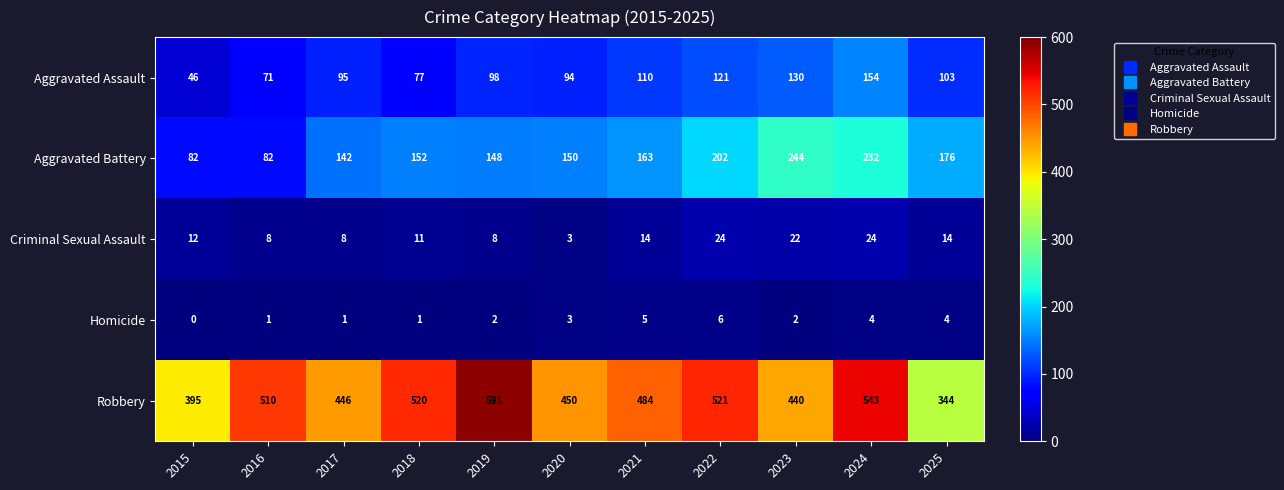

What is the difference between the Aggravated Assault values at 2022 and 2024?

33